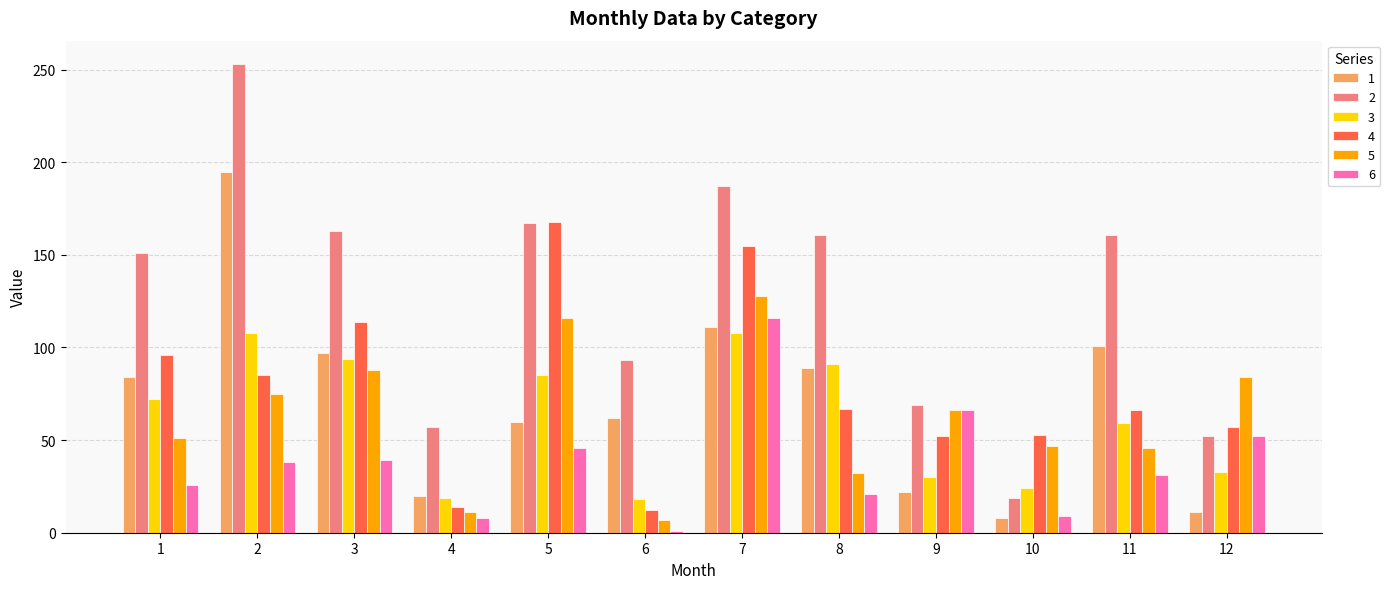

What is the difference between the second highest and minimum values in the 4 series?

143